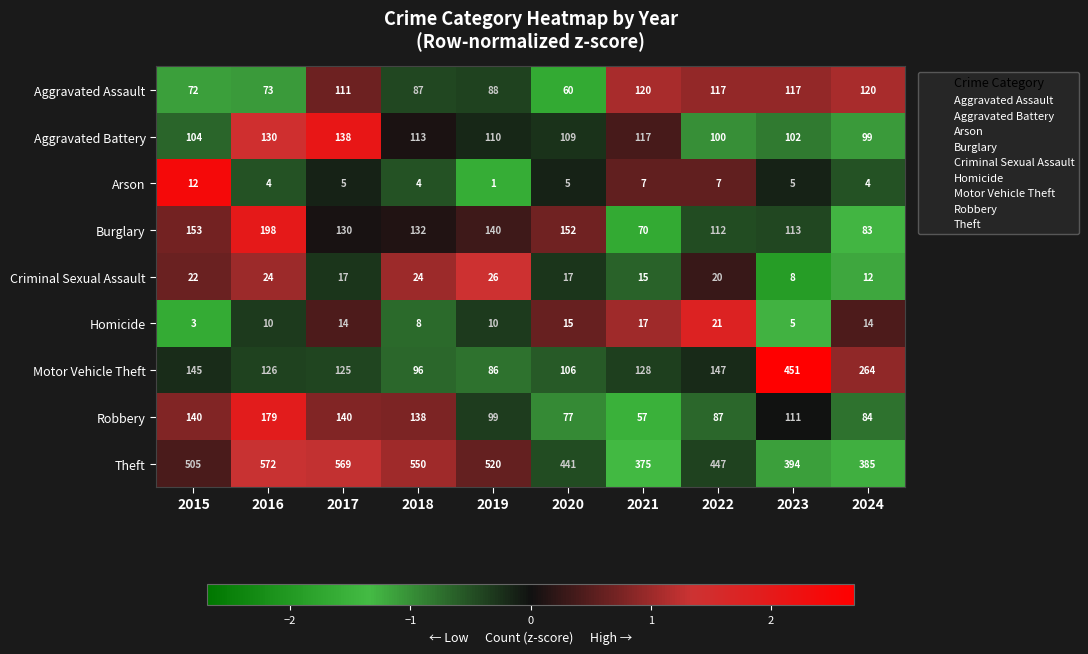

Is the value of Aggravated Battery at 2021 greater than the value of Theft at 2017?

No